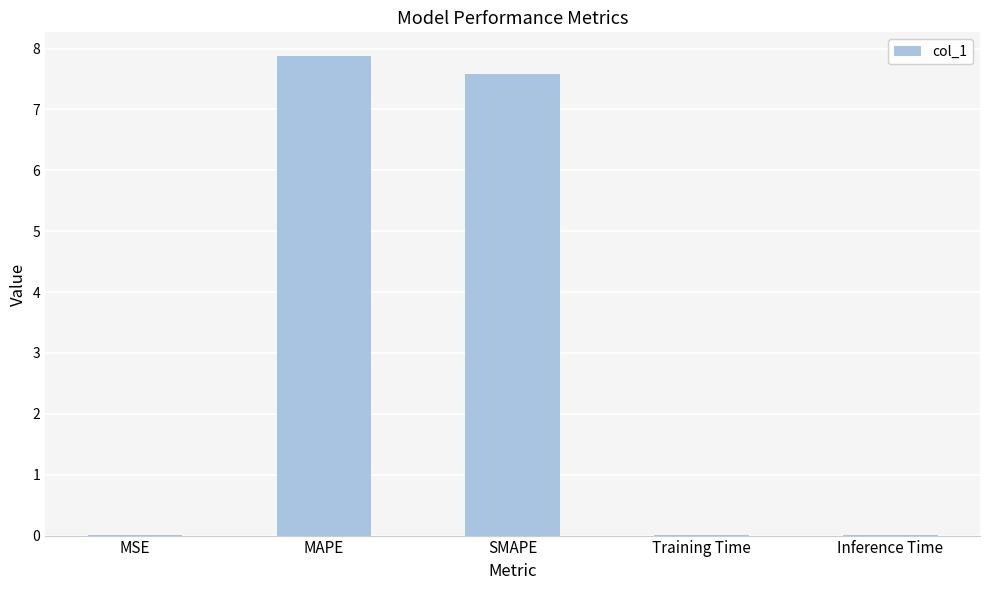

What is the change in value from MAPE to SMAPE?

-0.3